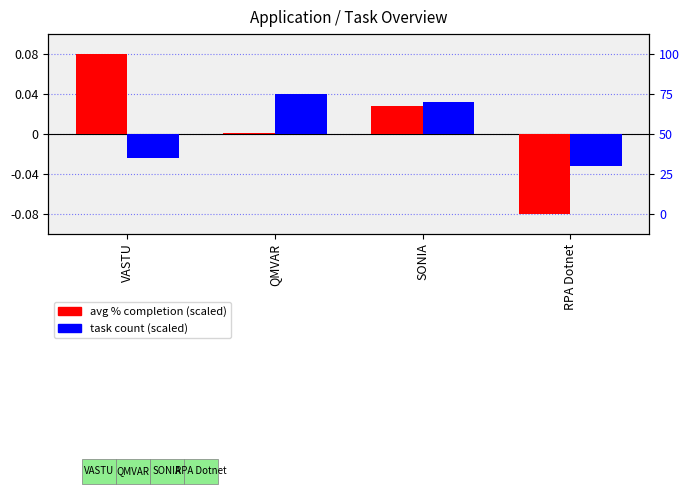

The value of task count (scaled) at RPA Dotnet is -0.0. True or false?

False